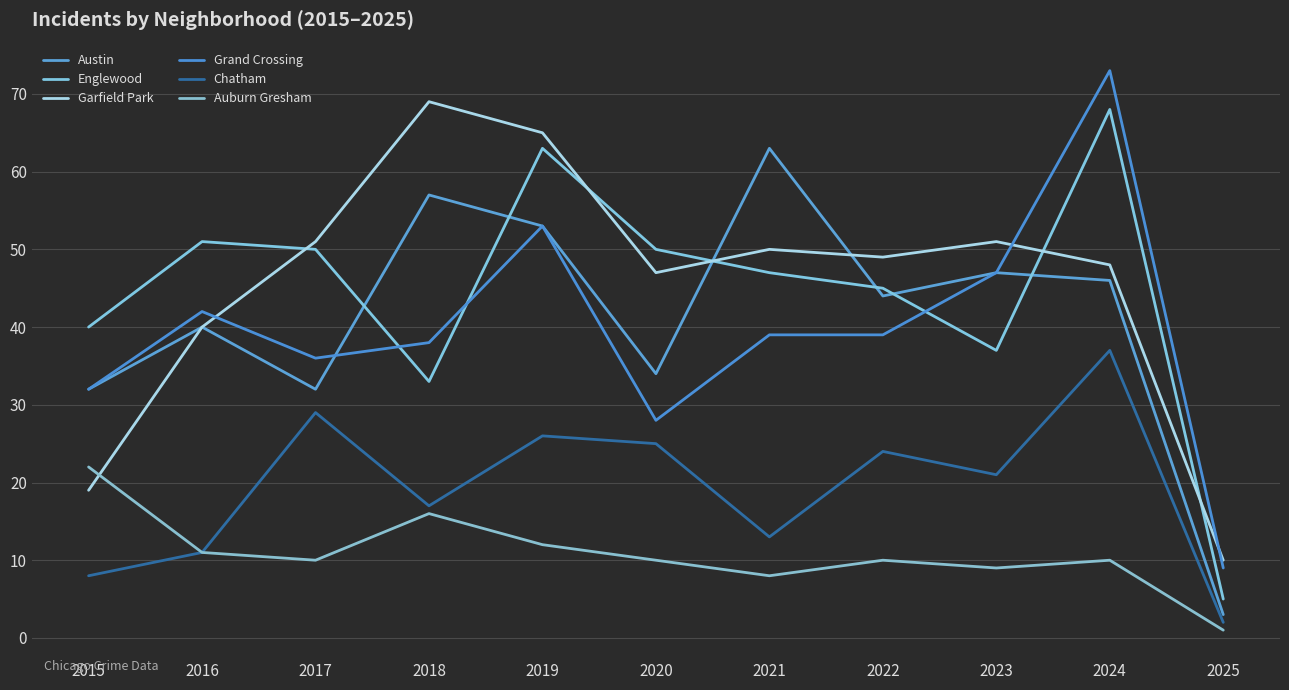

Which series has the widest spread of values?

Grand Crossing